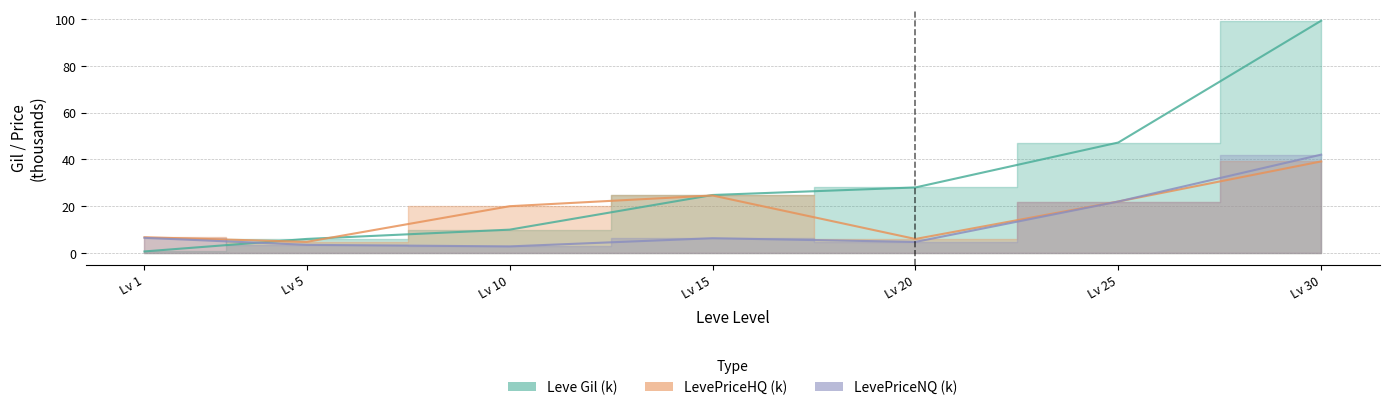

Reading left to right, list all the values displayed in this chart.

Leve Gil: 0.7	6.0	10.0	24.8	28.0	47.2	99.2
LevePriceHQ: 6.7	4.8	20.0	24.6	6.0	22.0	39.1
LevePriceNQ: 6.5	3.5	2.8	6.3	4.7	22.0	42.0